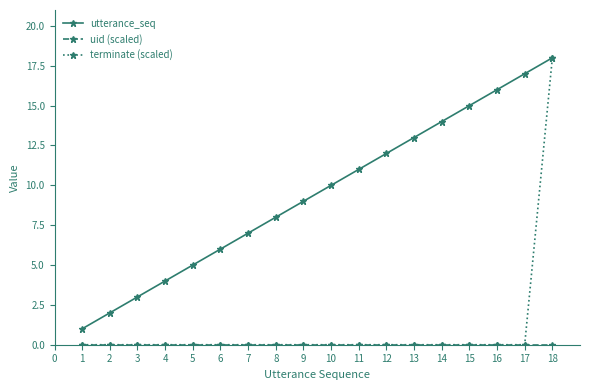

True or false: utterance_seq has more than 0 interior local peaks.

False